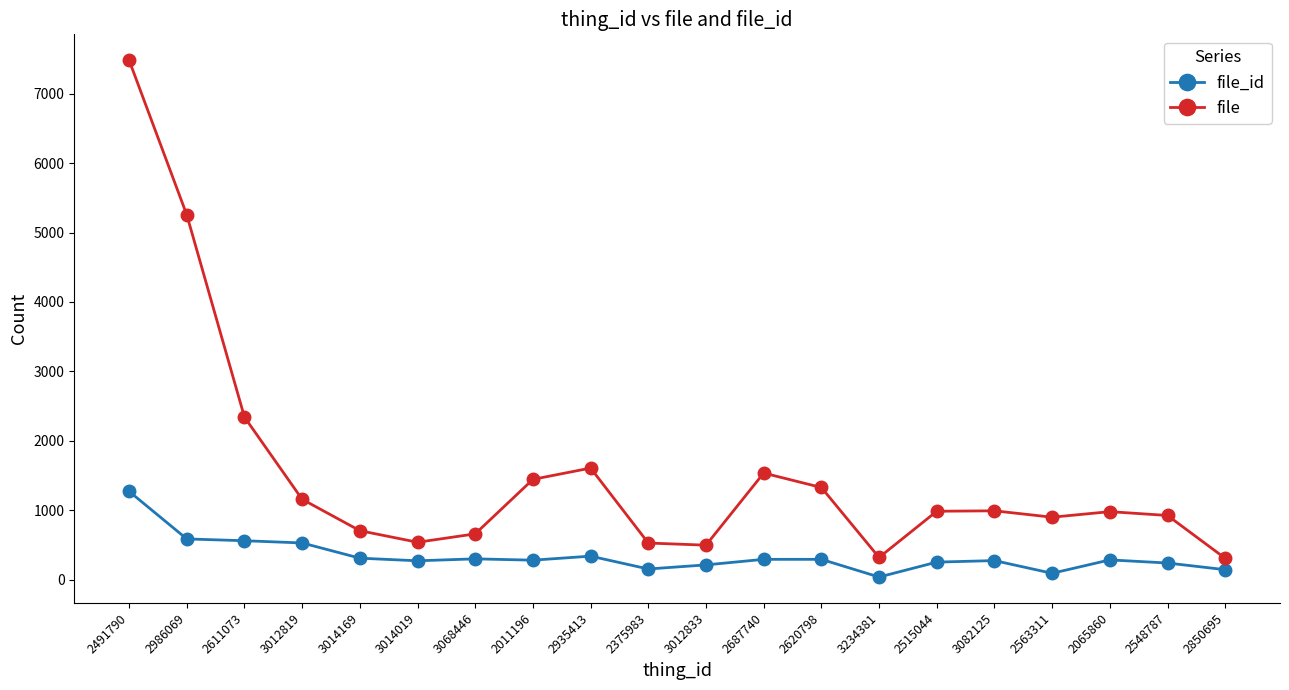

Which series has the widest spread of values?

file